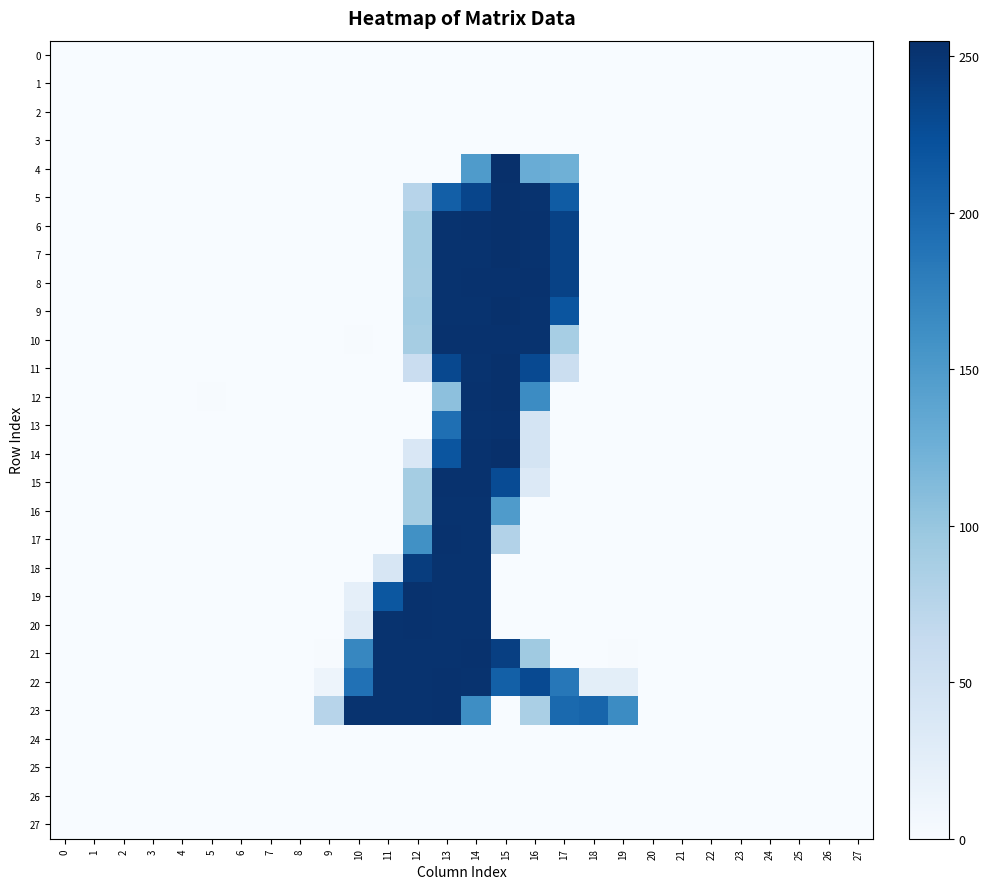

At which category does the chart reach its minimum across all series?

3